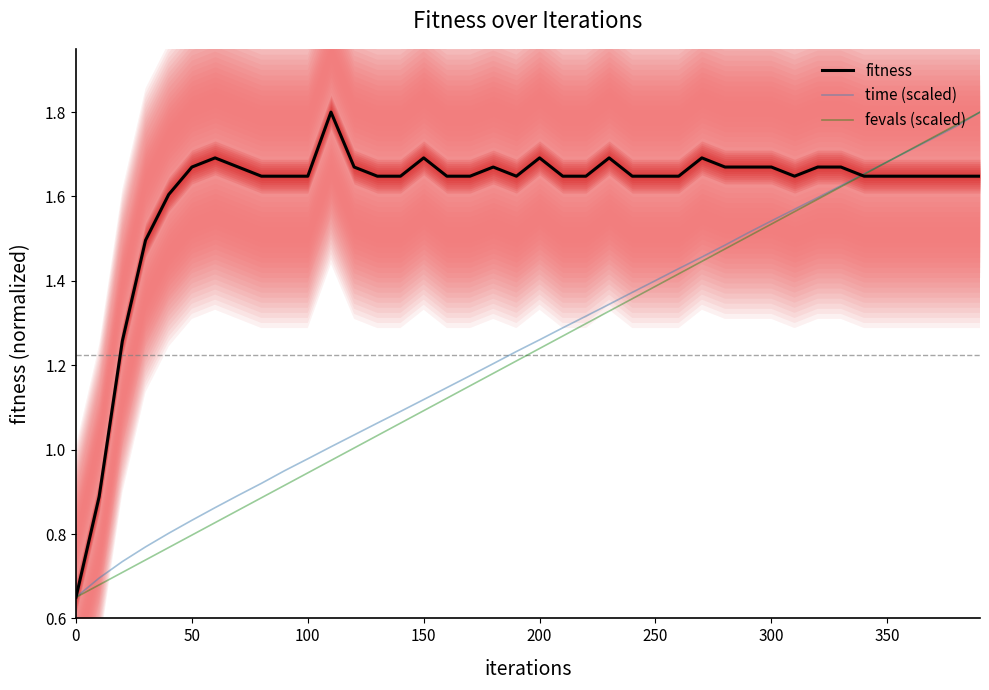

Is it true that fitness equals 2.5 at 350?

False